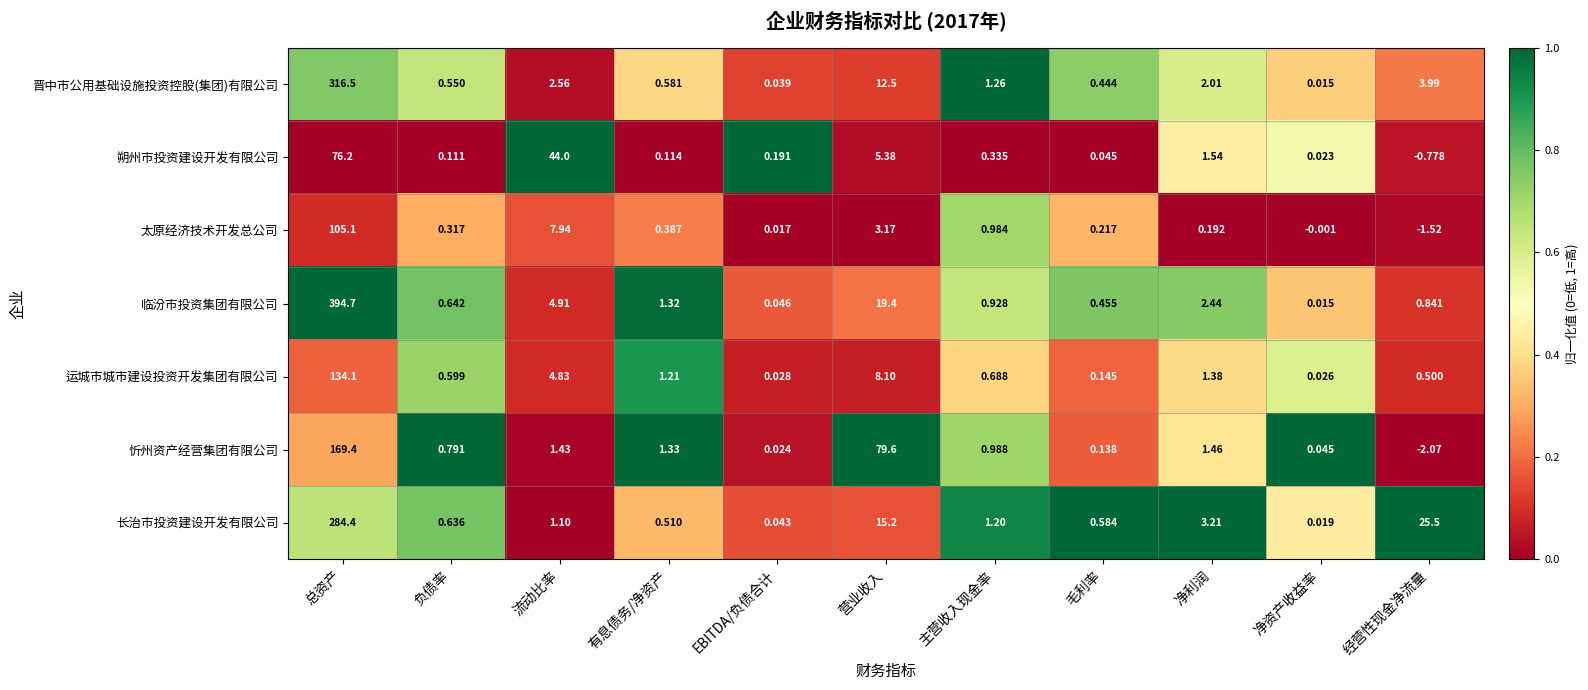

List the series in order of their peak value, highest first.

临汾市投资集团有限公司, 晋中市公用基础设施投资控股(集团)有限公司, 长治市投资建设开发有限公司, 忻州资产经营集团有限公司, 运城市城市建设投资开发集团有限公司, 太原经济技术开发总公司, 朔州市投资建设开发有限公司